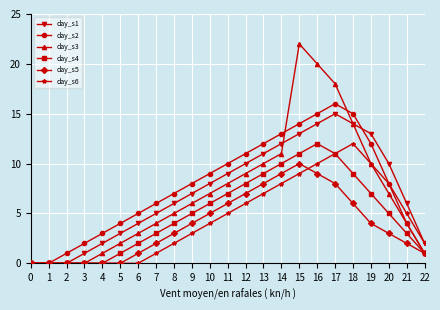

True or false: day_s3 has more than 2 interior local peaks.

False